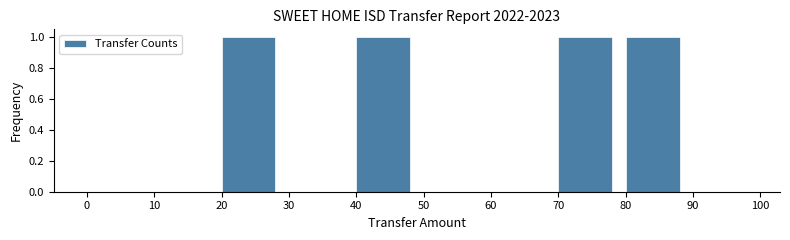

Reading left to right, transcribe this chart: for each bar, give the range it covers on the x-axis and its height. The values are not printed on the chart, so give them approximately, as read against the axis.

0 to 10: 0
10 to 20: 0
20 to 30: 1
30 to 40: 0
40 to 50: 1
50 to 60: 0
60 to 70: 0
70 to 80: 1
80 to 90: 1
90 to 100: 0